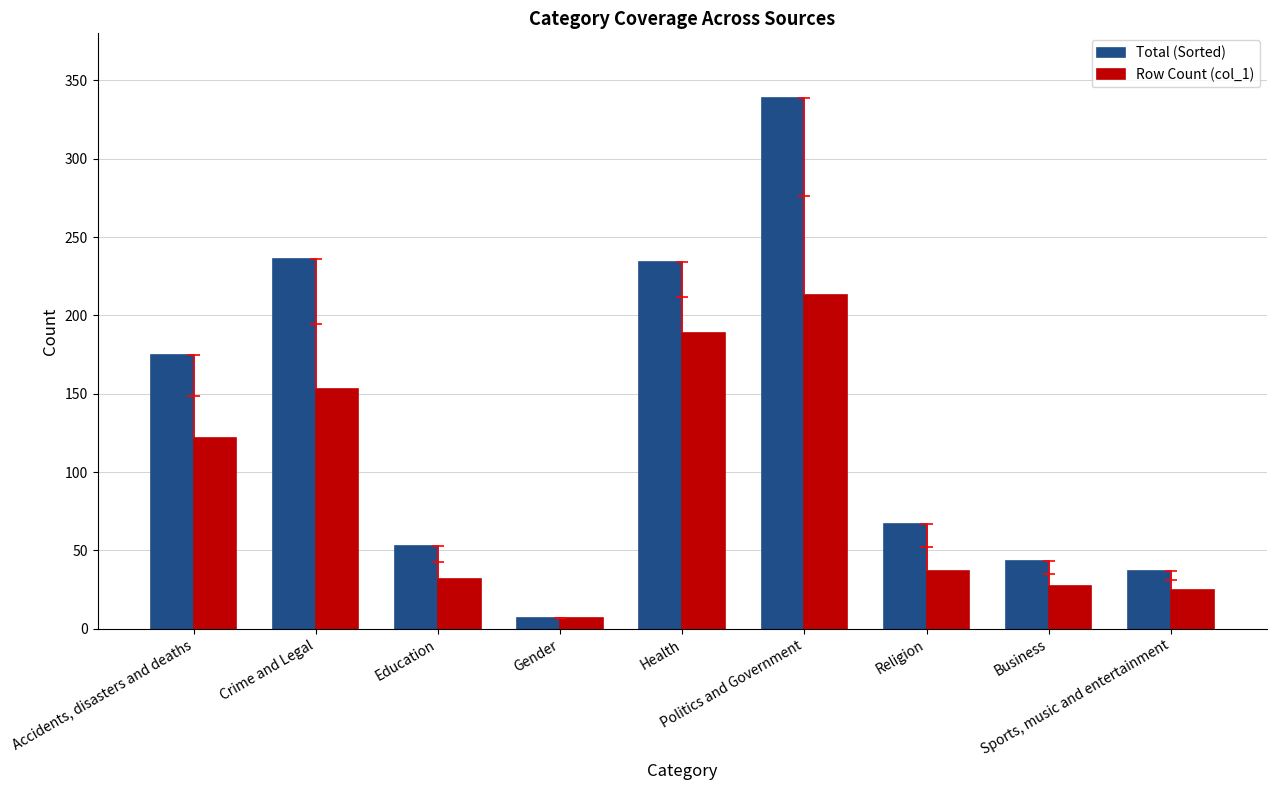

Where does the Row Count (col_1) series first go above 37?

Accidents, disasters and deaths